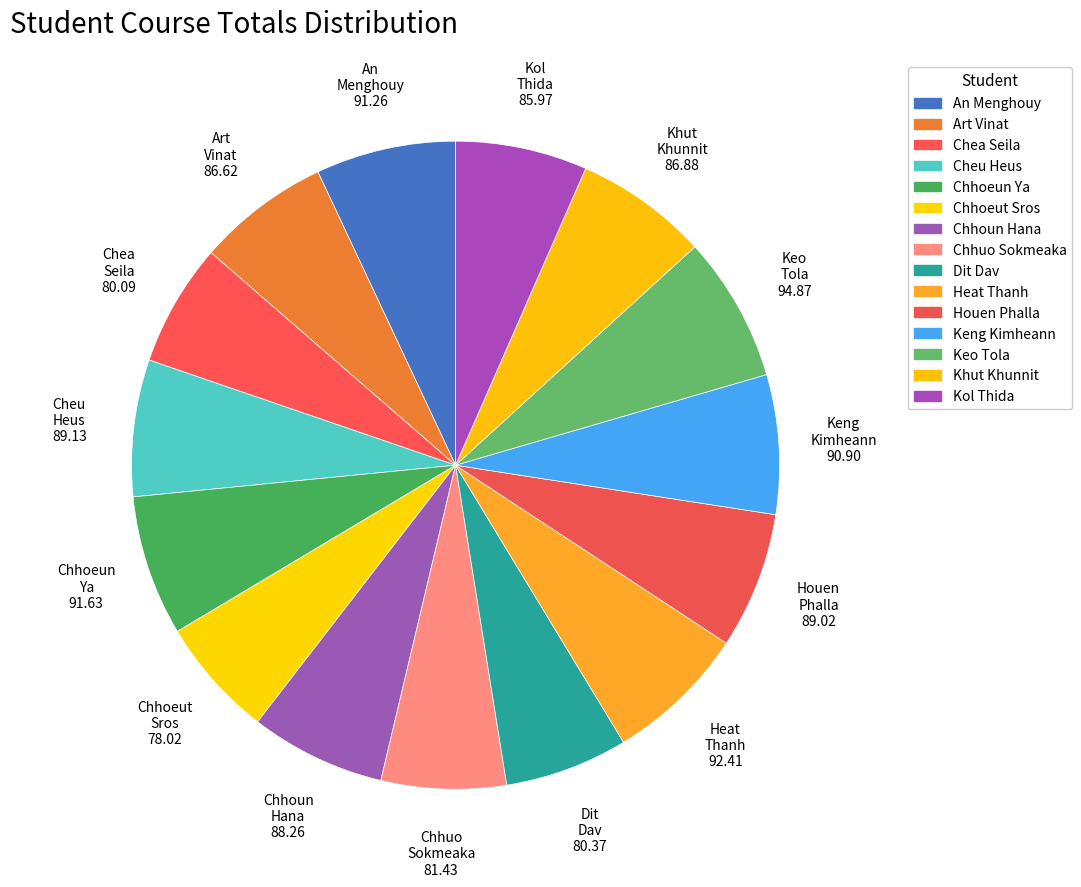

How many slices are in this pie chart?

15